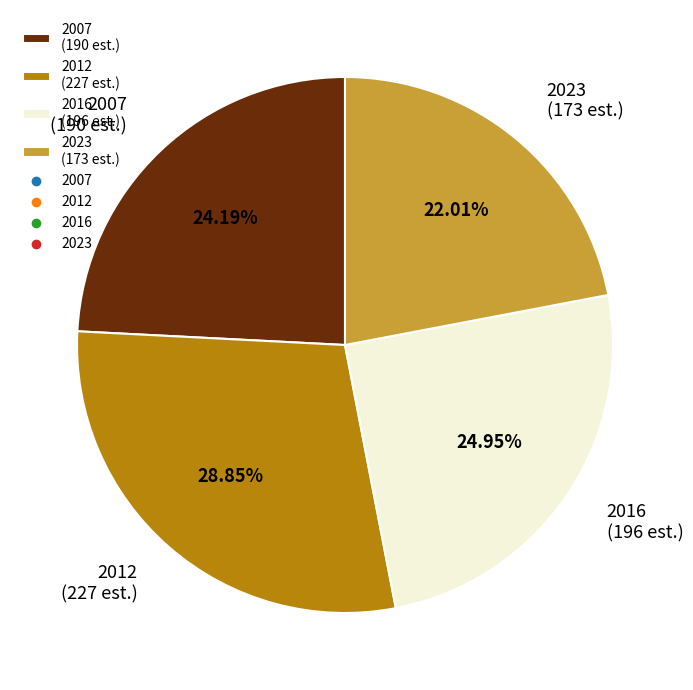

Is it true that 2016 is 25% of the pie?

True